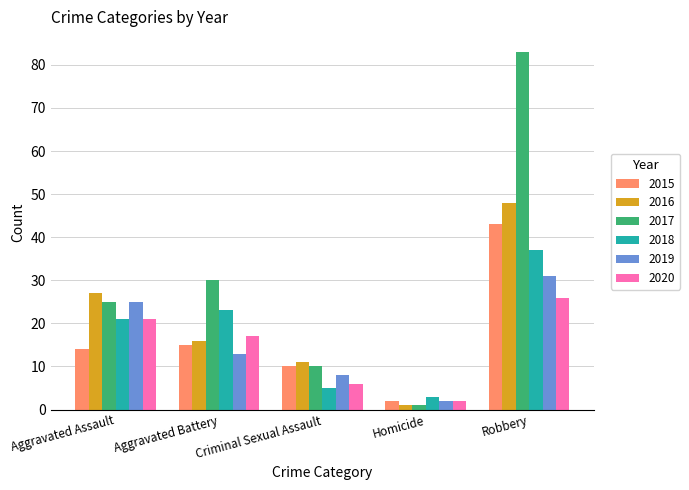

How many bars are there in total?

30